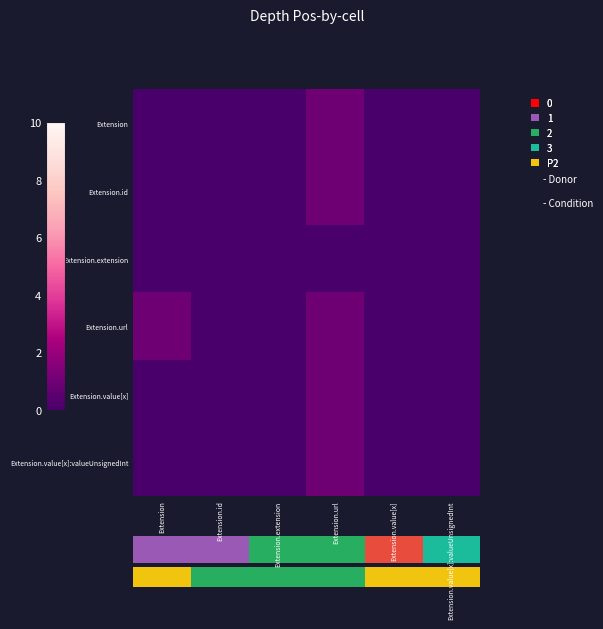

Which series has the largest total across all categories?

Extension.url